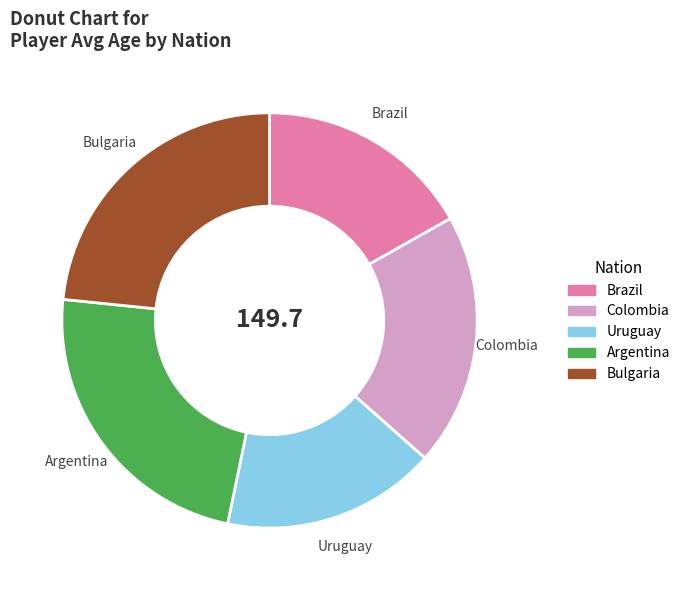

Is there a majority slice in this chart?

No